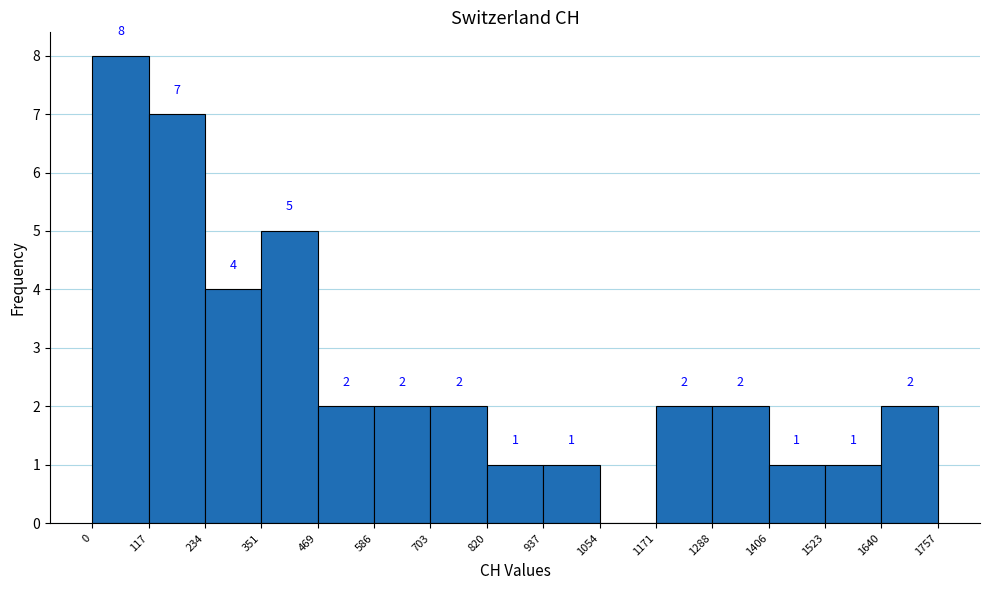

Over which range of the x-axis is the bar tallest?

0 to 117